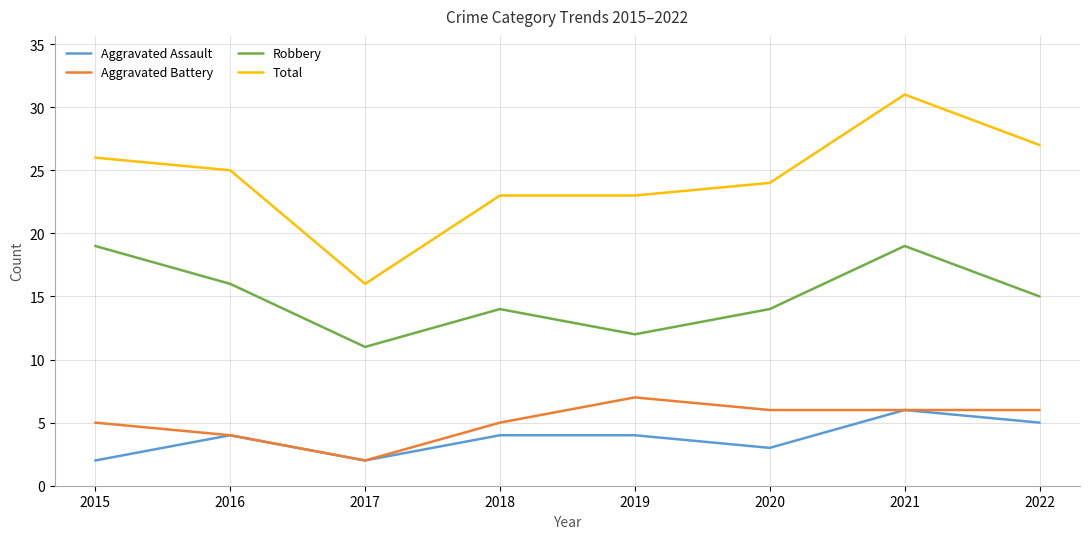

What is the approximate value of Aggravated Assault at 2018?

4